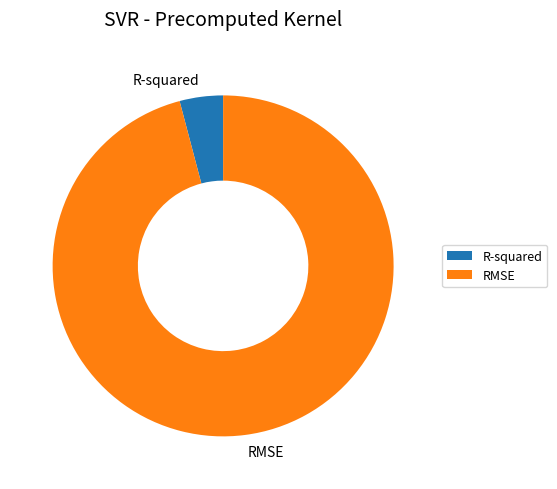

What is the largest slice in the pie chart?

RMSE